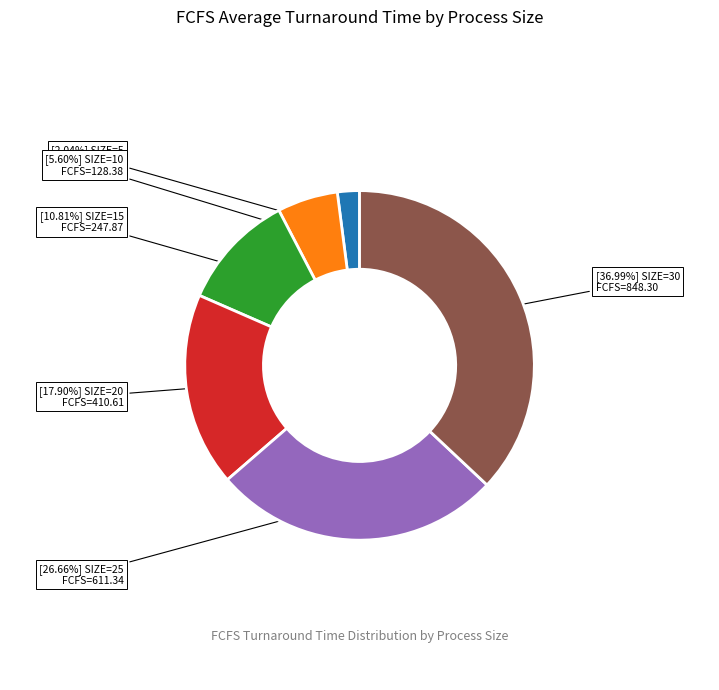

Is there a majority slice in this chart?

No